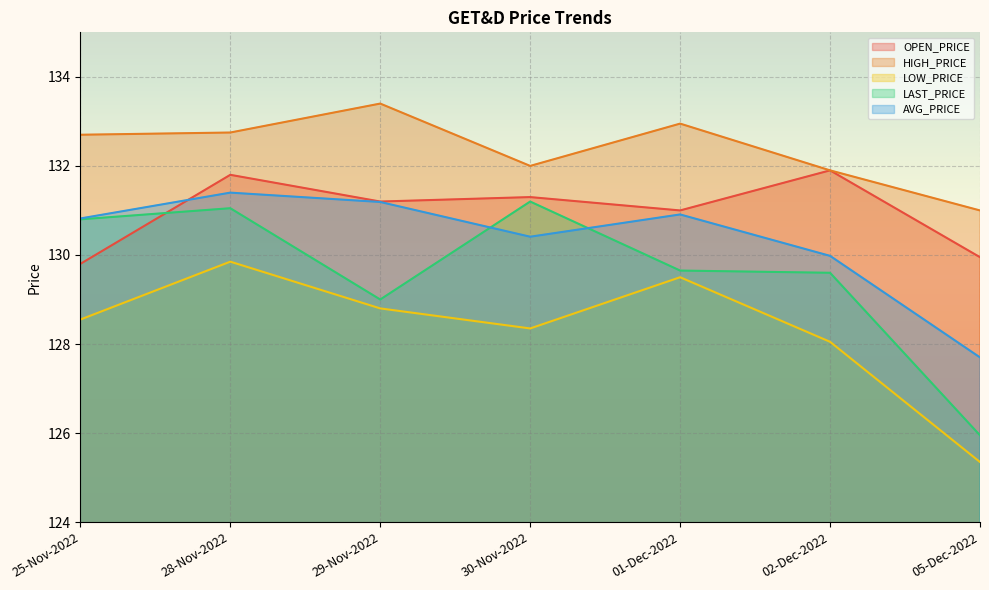

At which category is the sum across all series the highest?

28-Nov-2022